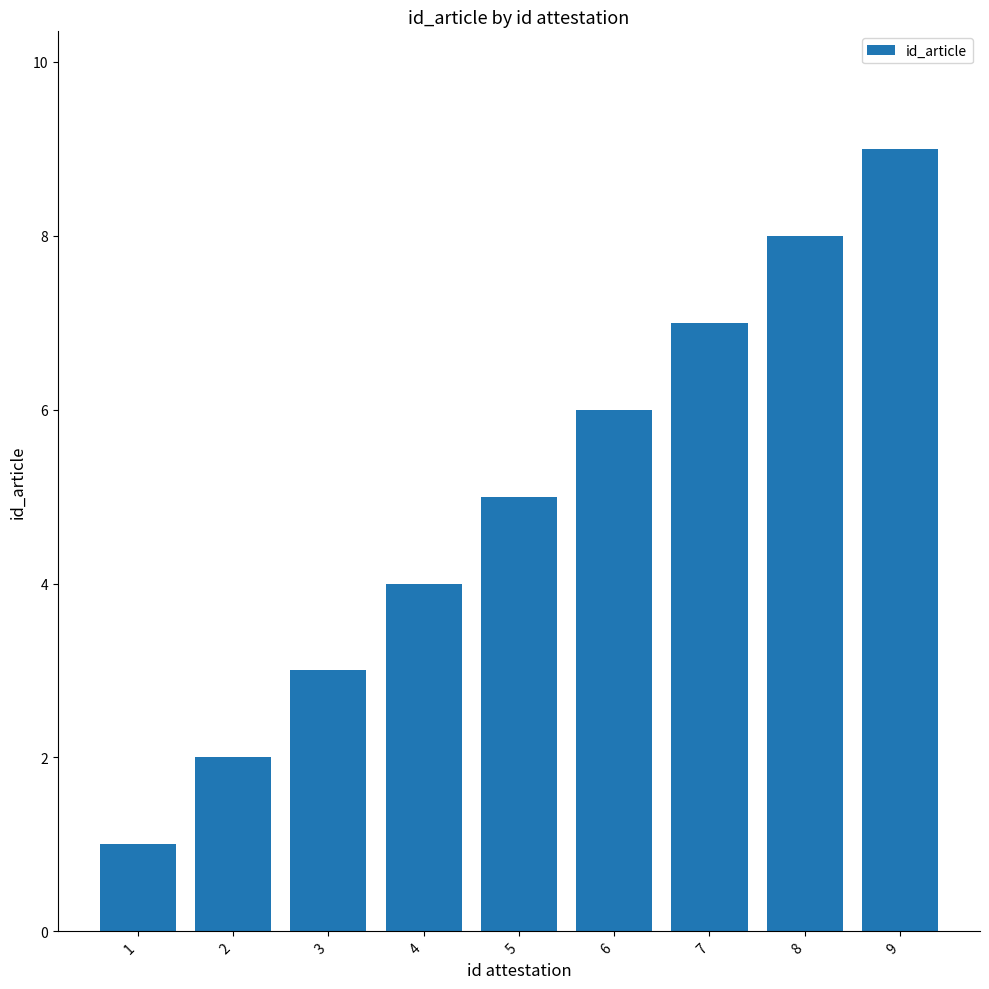

Reading left to right, list all the values displayed in this chart.

1	2	3	4	5	6	7	8	9